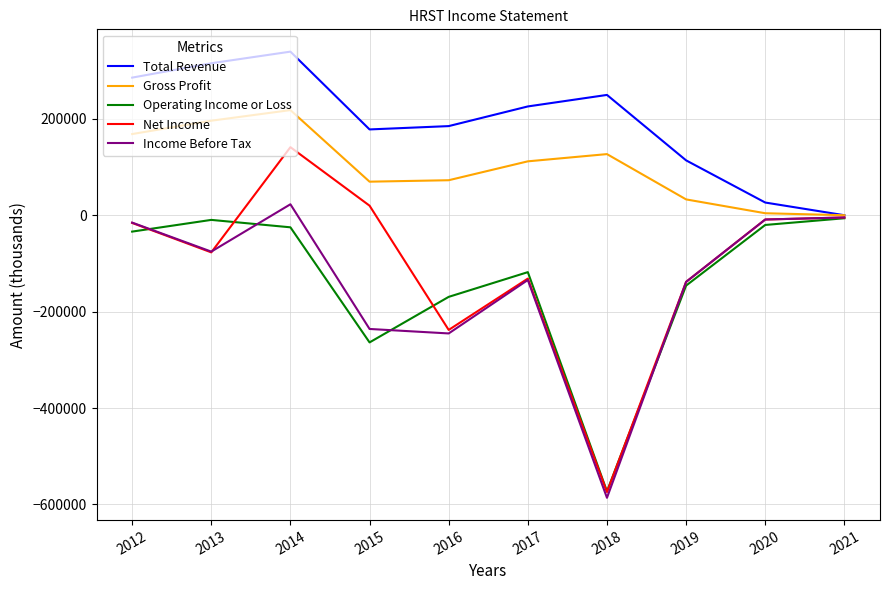

At 2014, list the series in order from smallest to largest.

Operating Income or Loss, Income Before Tax, Net Income, Gross Profit, Total Revenue